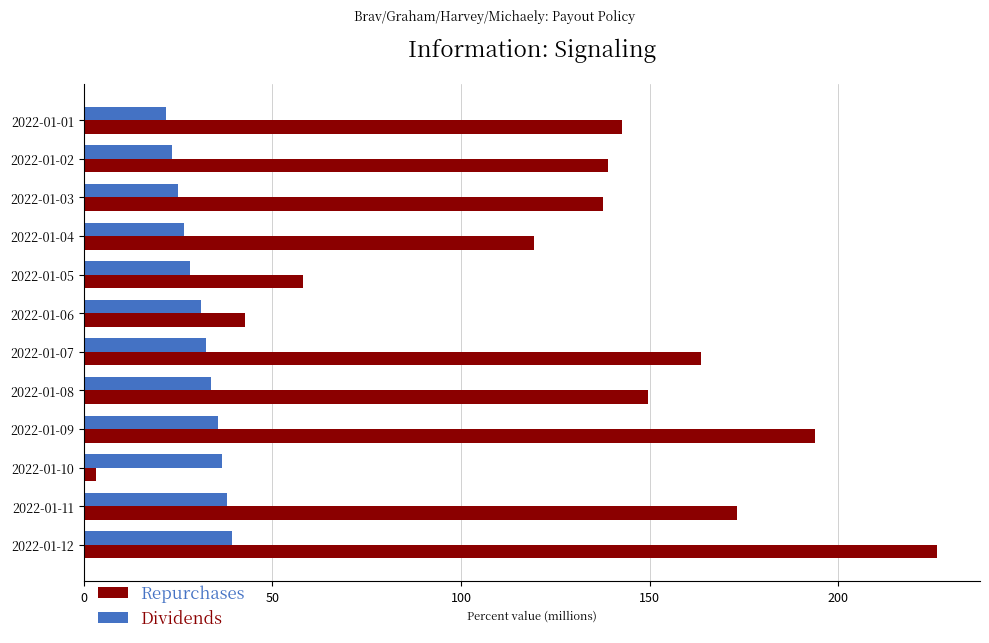

What is the smallest value displayed?

3.2